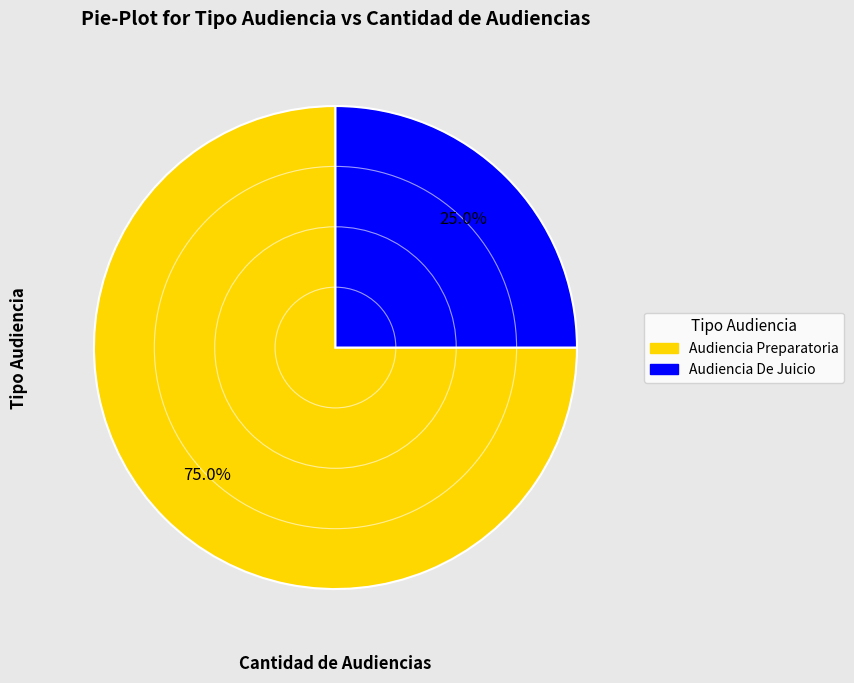

Does Audiencia Preparatoria account for over 50% of the chart?

Yes